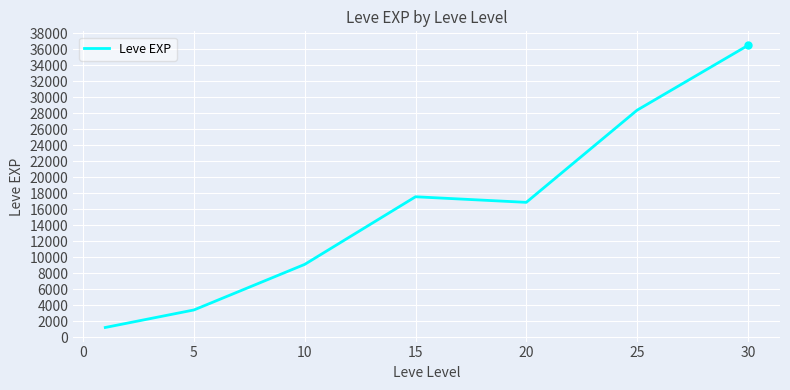

What is the difference between the maximum and minimum values?

35279.2